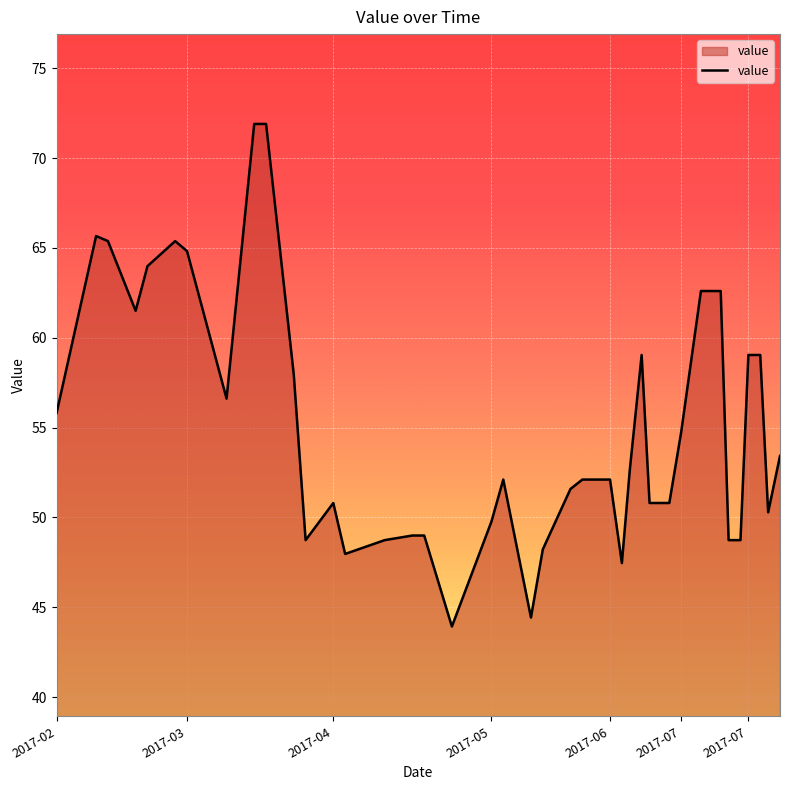

What is the smallest value displayed?

43.9